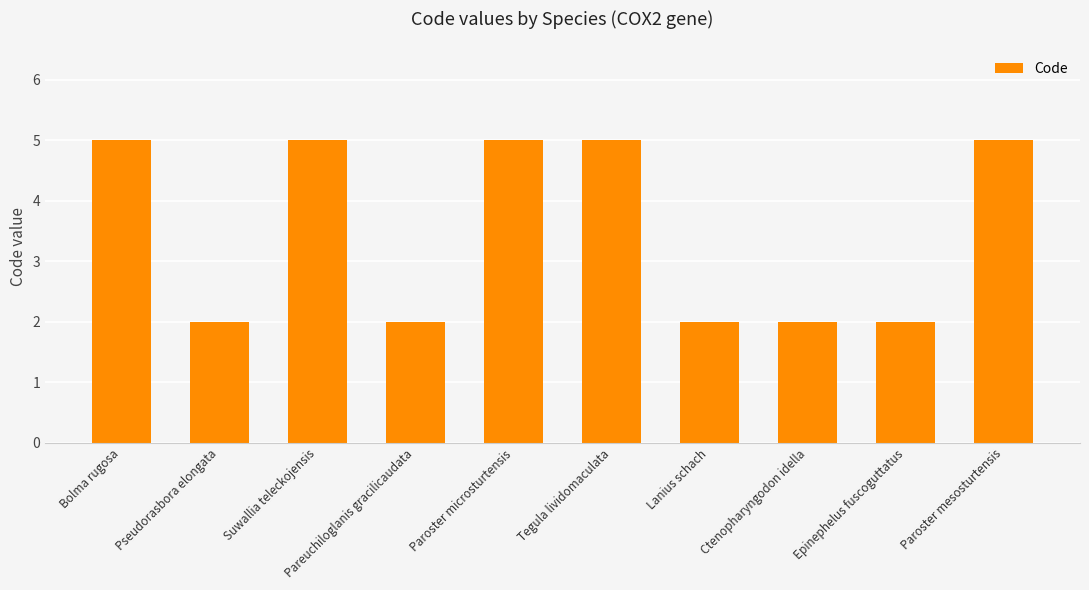

Count the values in the range 2 to 5.

10